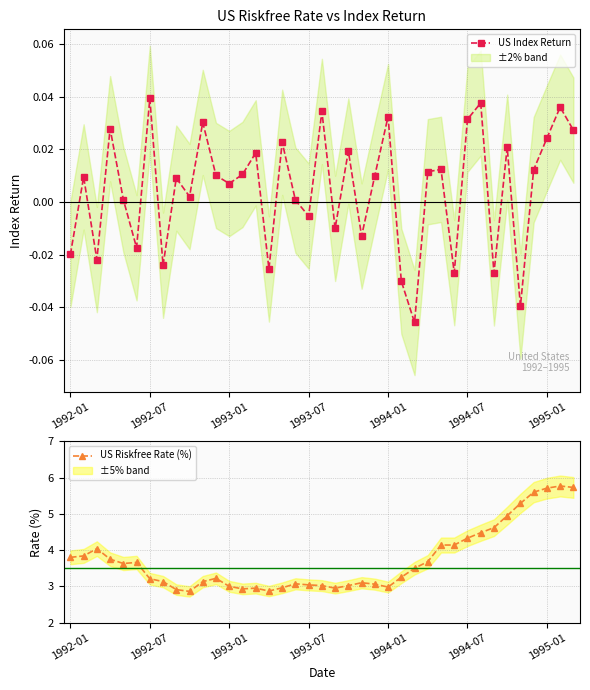

Does the chart have visible grid lines?

Yes